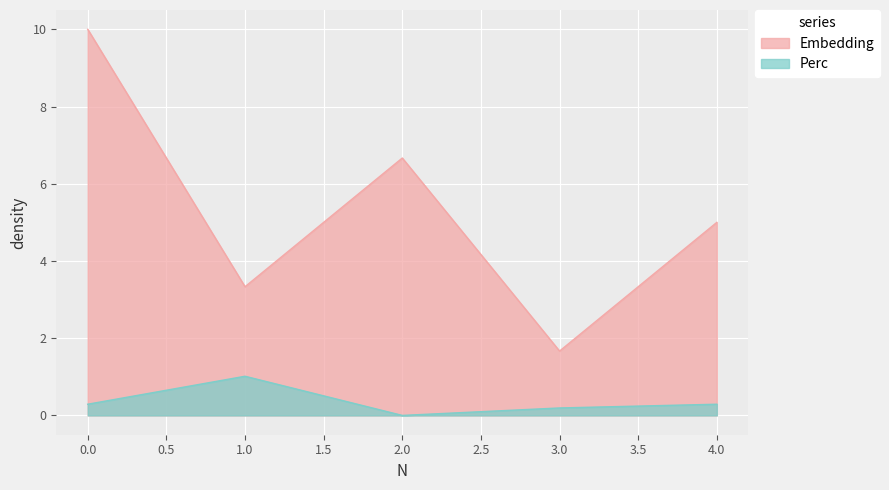

True or false: Embedding and Perc cross at least once.

False